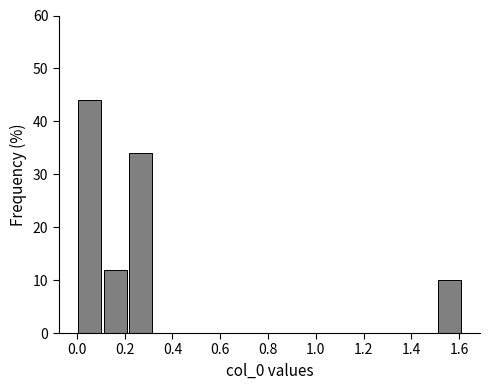

Reading left to right, list every bar in this chart as the range it spans on the x-axis followed by its height. Neither the bar edges nor the heights are printed on the chart, so give them approximately, as read against the axes.

0.00 to 0.12: 44
0.12 to 0.22: 12
0.22 to 0.32: 34
0.32 to 0.44: 0
0.44 to 0.54: 0
0.54 to 0.64: 0
0.64 to 0.76: 0
0.76 to 0.86: 0
0.86 to 0.98: 0
0.98 to 1.08: 0
1.08 to 1.18: 0
1.18 to 1.30: 0
1.30 to 1.40: 0
1.40 to 1.52: 0
1.52 to 1.62: 10